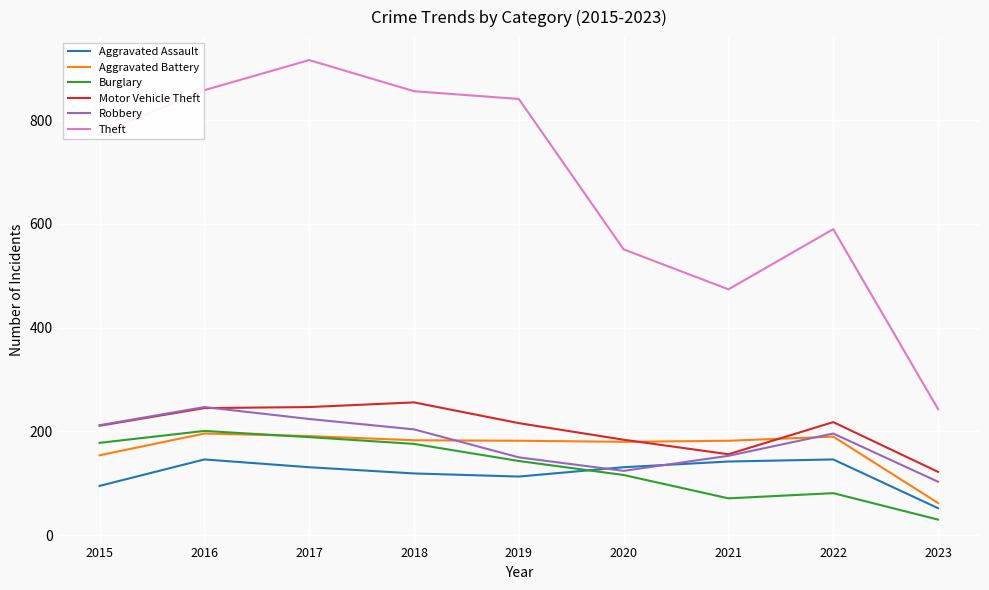

At which category does Robbery reach its first local peak?

2016